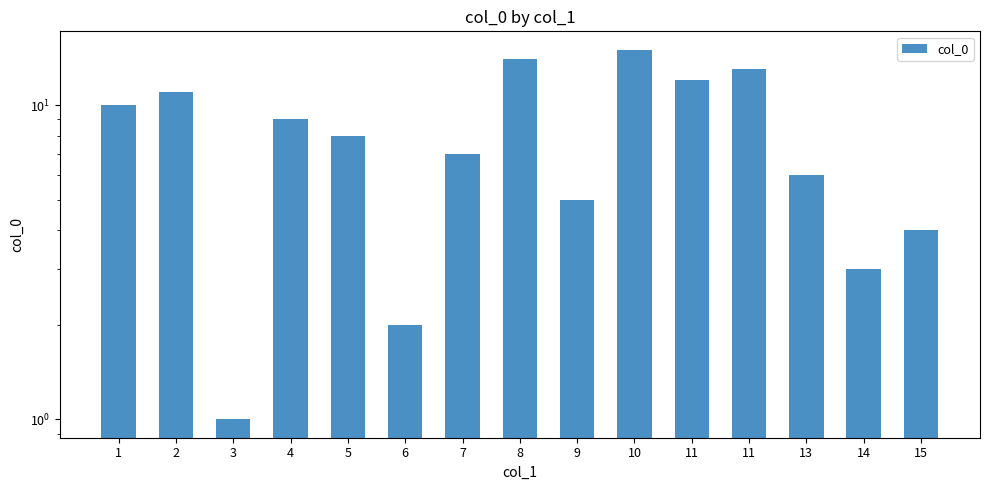

Reading right to left, list all the values displayed in this chart.

4	3	6	13	12	15	5	14	7	2	8	9	1	11	10